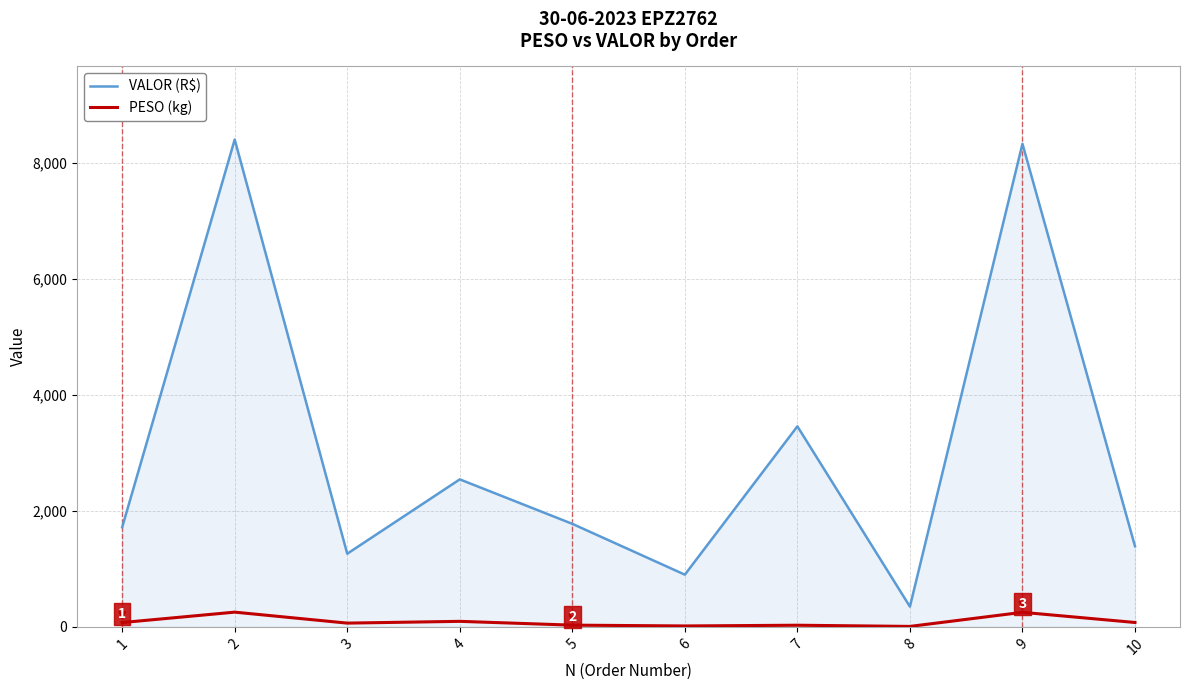

Which series has the largest total across all categories?

VALOR (R$)